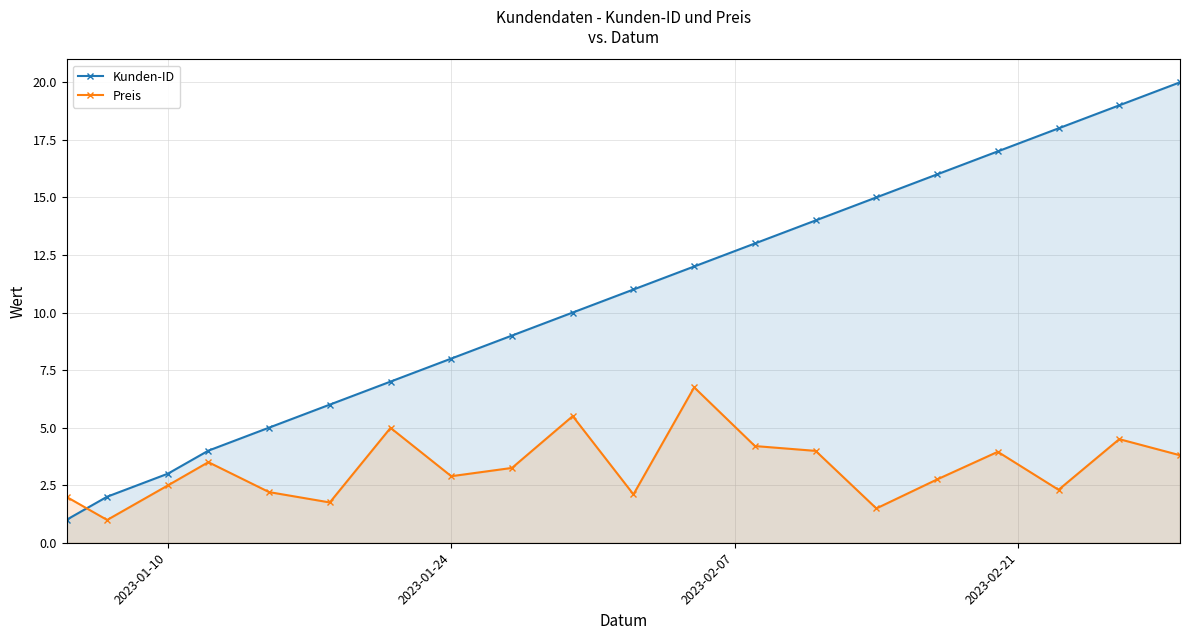

What is the minimum value shown in the chart?

1.0